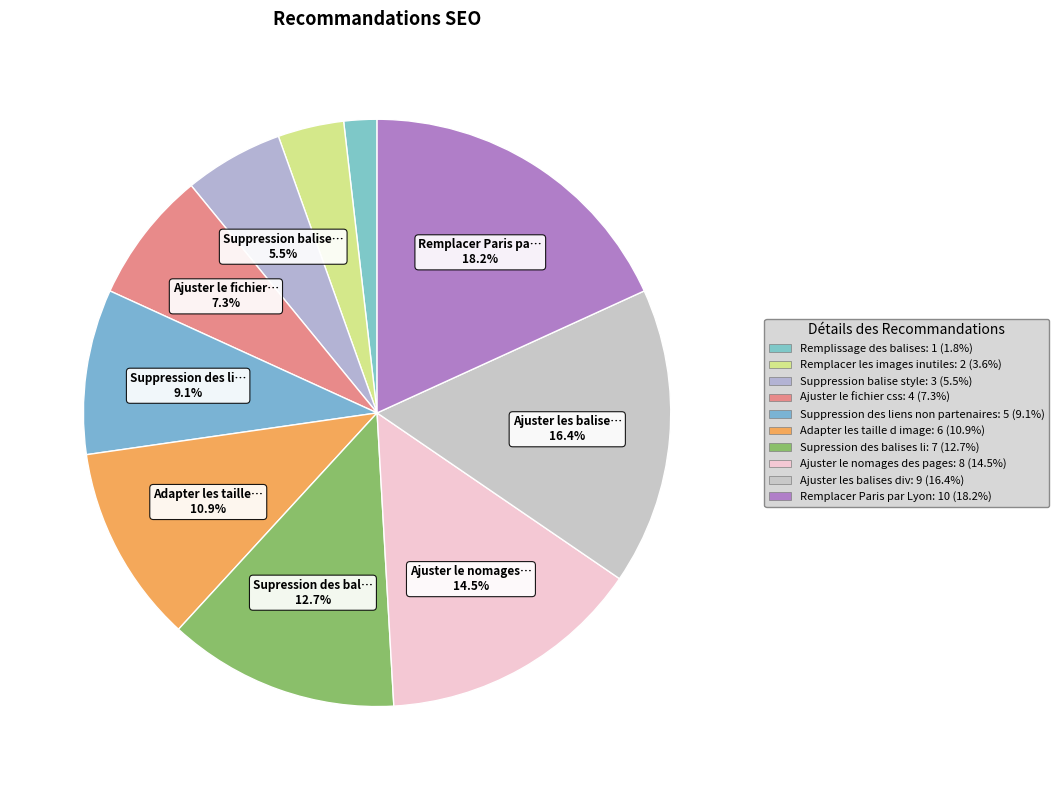

Which category has the smallest portion of the pie?

Remplissage des balises